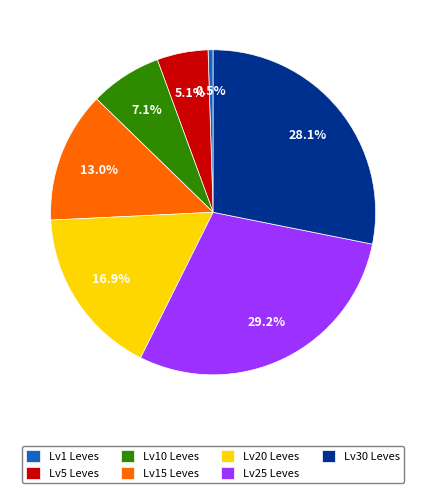

Is the sum of Lv10 Leves and Lv15 Leves greater than half?

No